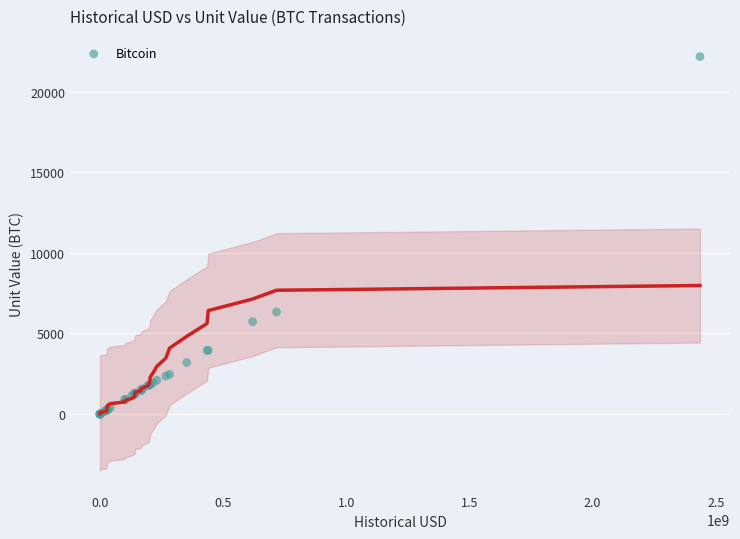

What Y value in the scatter plot is closest to 11084?

6336.3